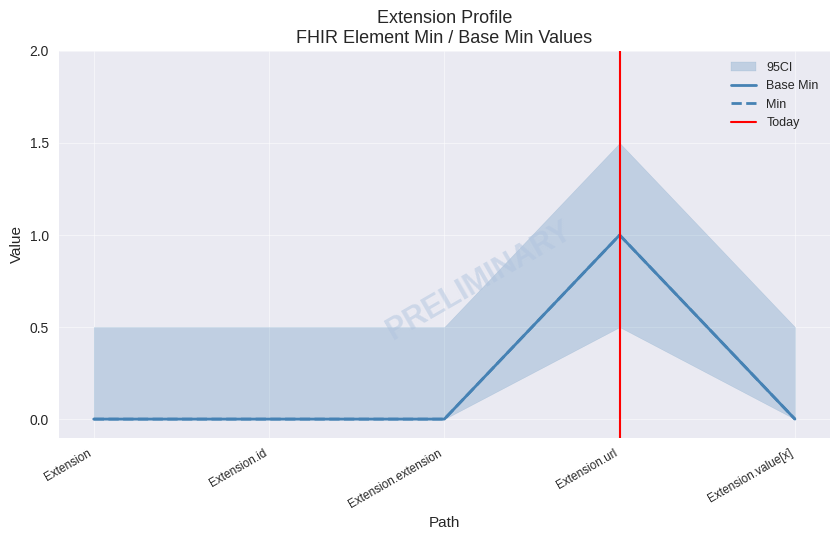

What position from the left is Extension.extension?

3